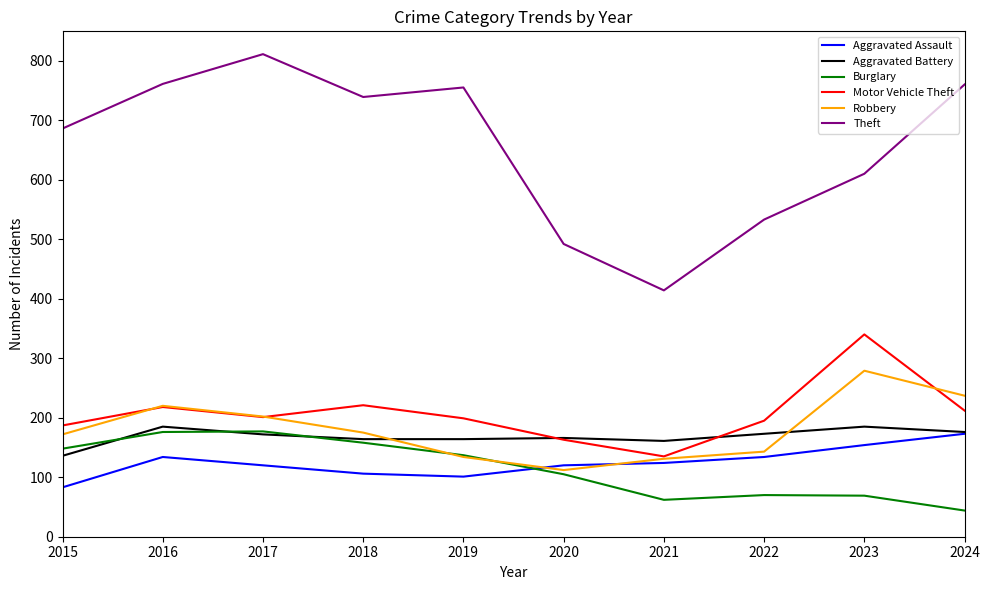

What is the difference between the Burglary values at 2018 and 2024?

114